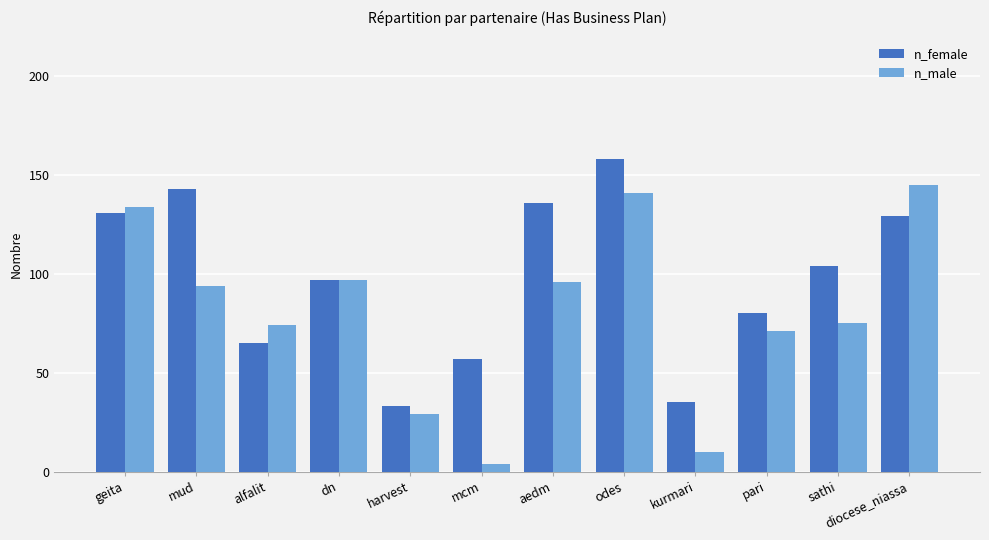

At how many categories does at least one series exceed 17?

12